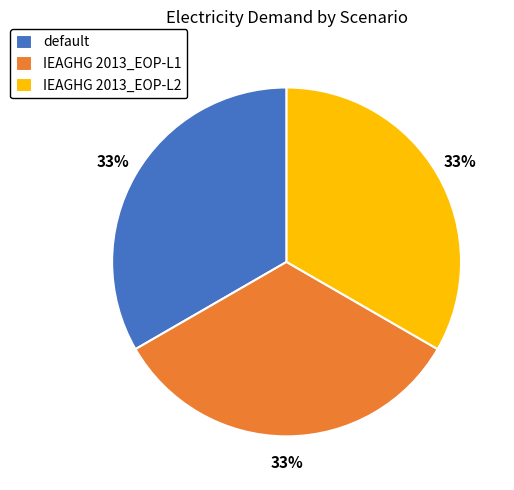

Is there a majority slice in this chart?

No